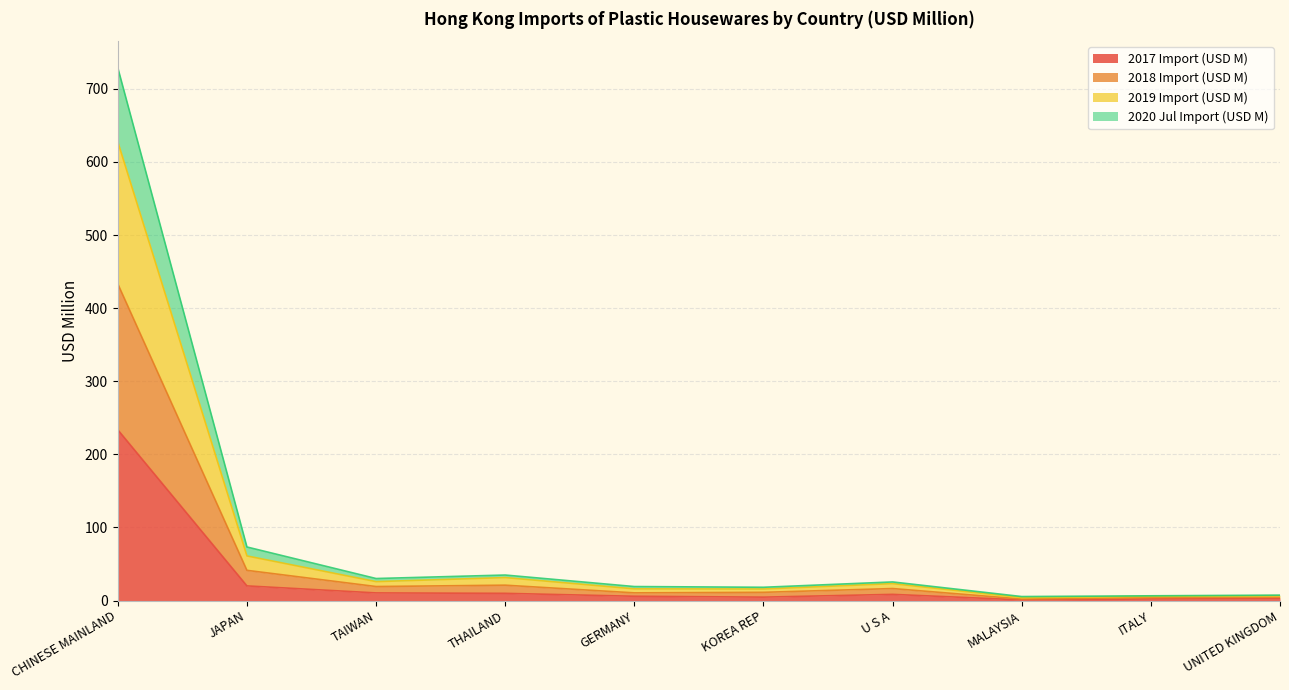

List the labels in order of 2019 Import (USD M) value, largest first.

CHINESE MAINLAND, JAPAN, THAILAND, TAIWAN, U S A, GERMANY, KOREA REP, UNITED KINGDOM, ITALY, MALAYSIA